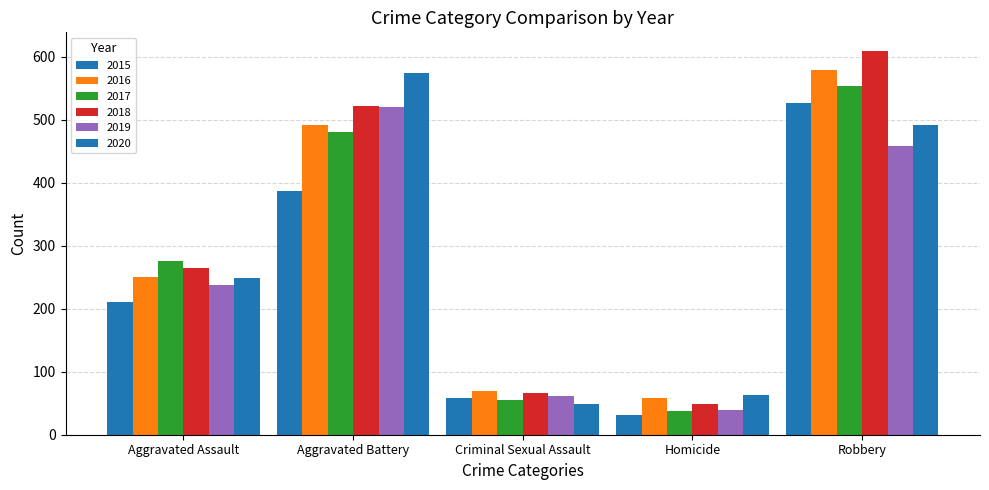

Are the bars horizontal?

No